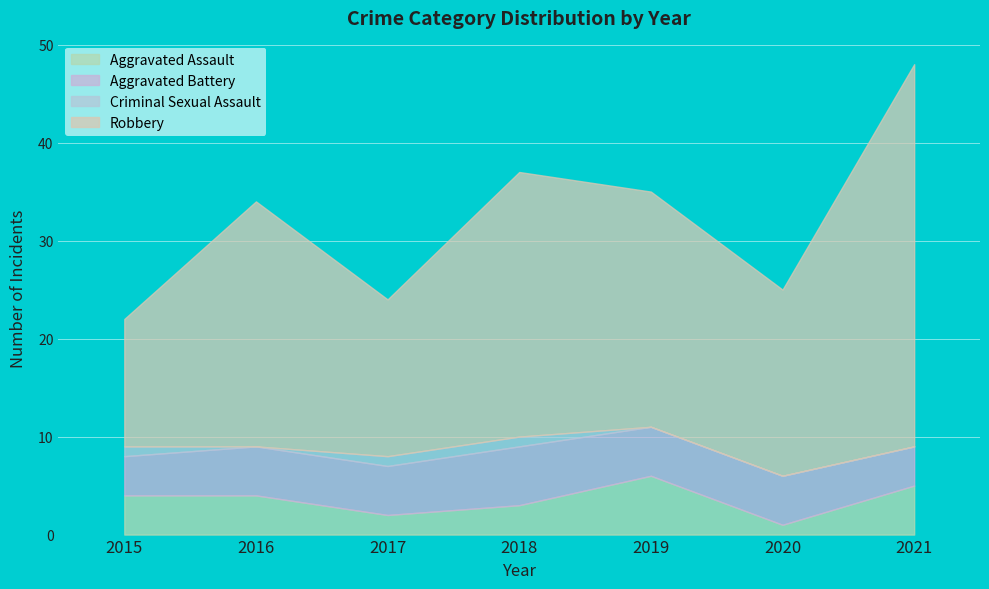

Which has a higher value, 2019 or 2016?

2019